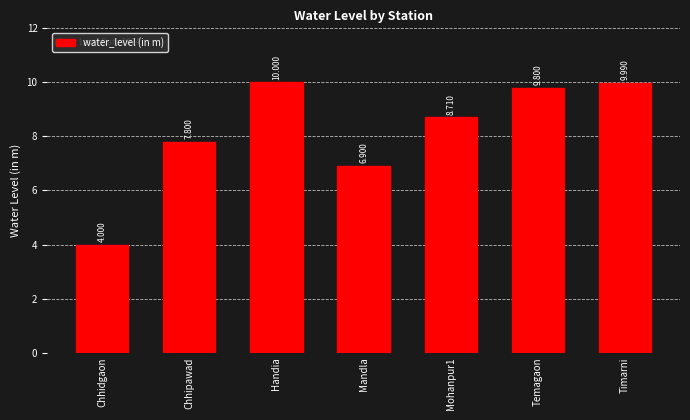

List the labels in order of value, largest first.

Handia, Timarni, Temagaon, Mohanpur1, Chhipawad, Mandla, Chhidgaon